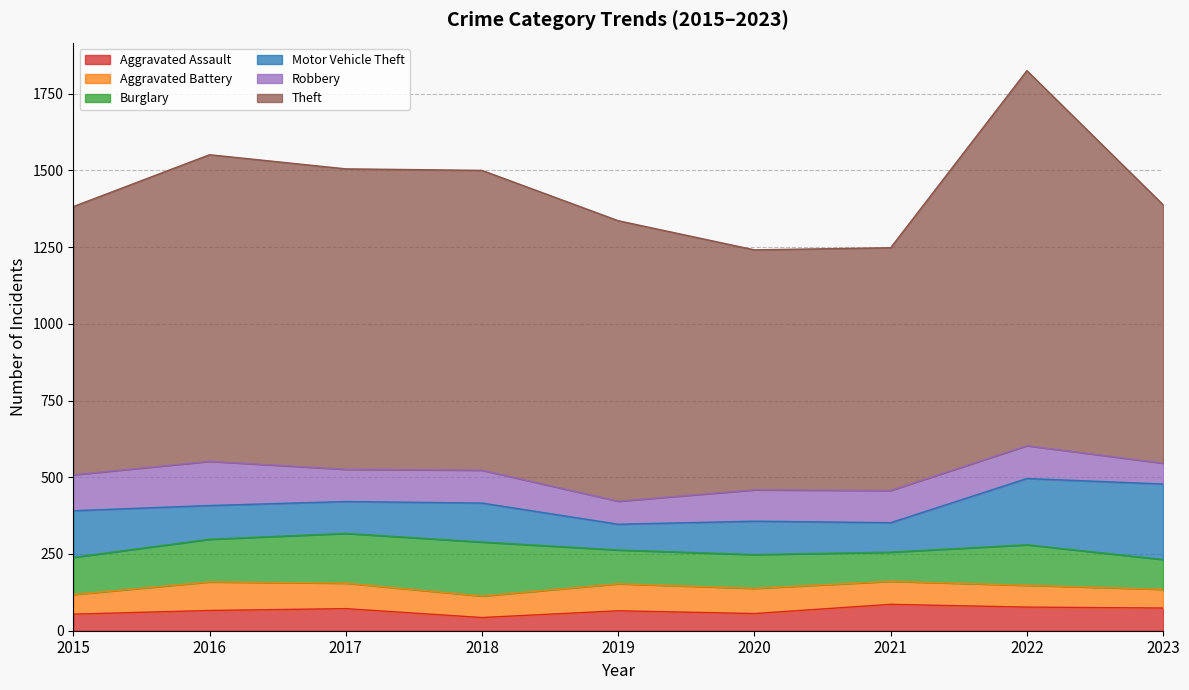

True or false: Robbery has a value of 68 at 2023.

True